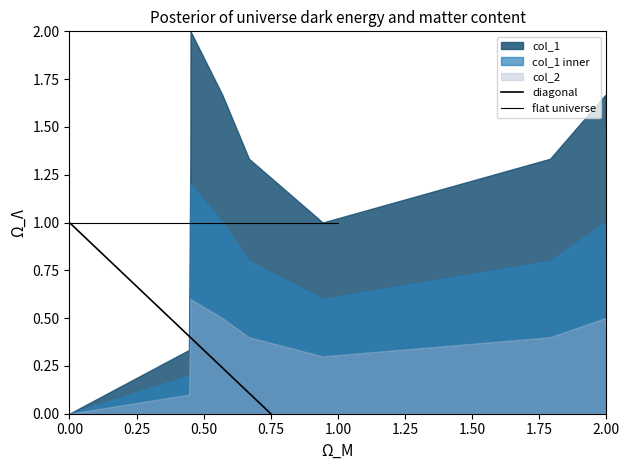

Rank the series by their average value, from lowest to highest.

col_2, col_1 inner, col_1